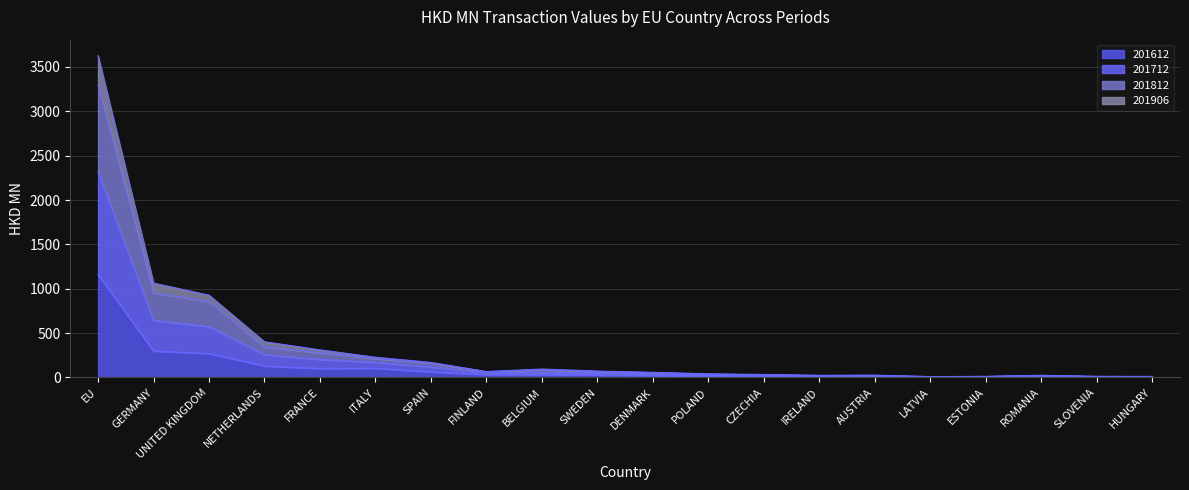

At how many categories does at least one series exceed 3558?

1